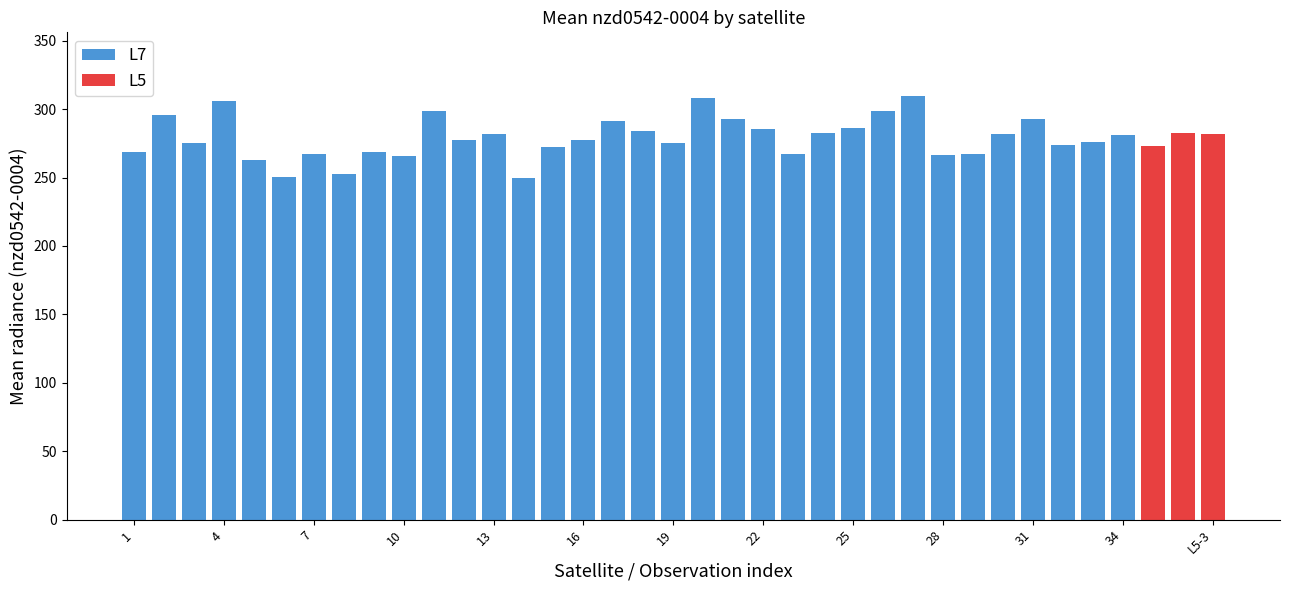

What is the average value of the L5 series?

279.0